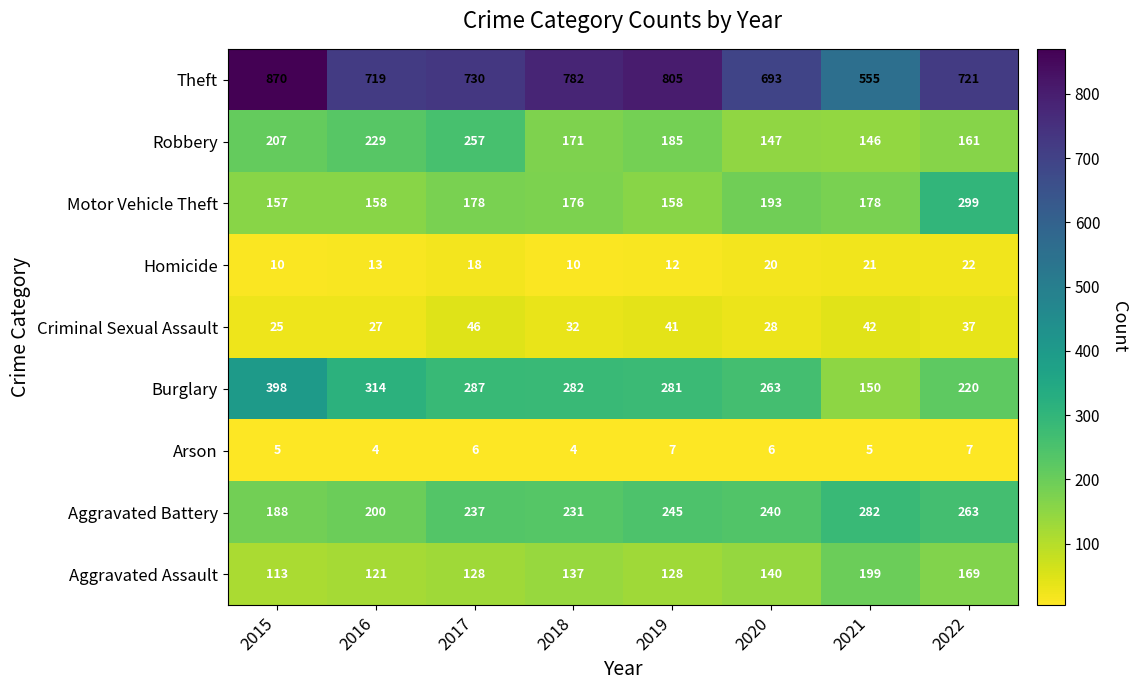

The Criminal Sexual Assault series shows 41 at 2019. True or false?

True